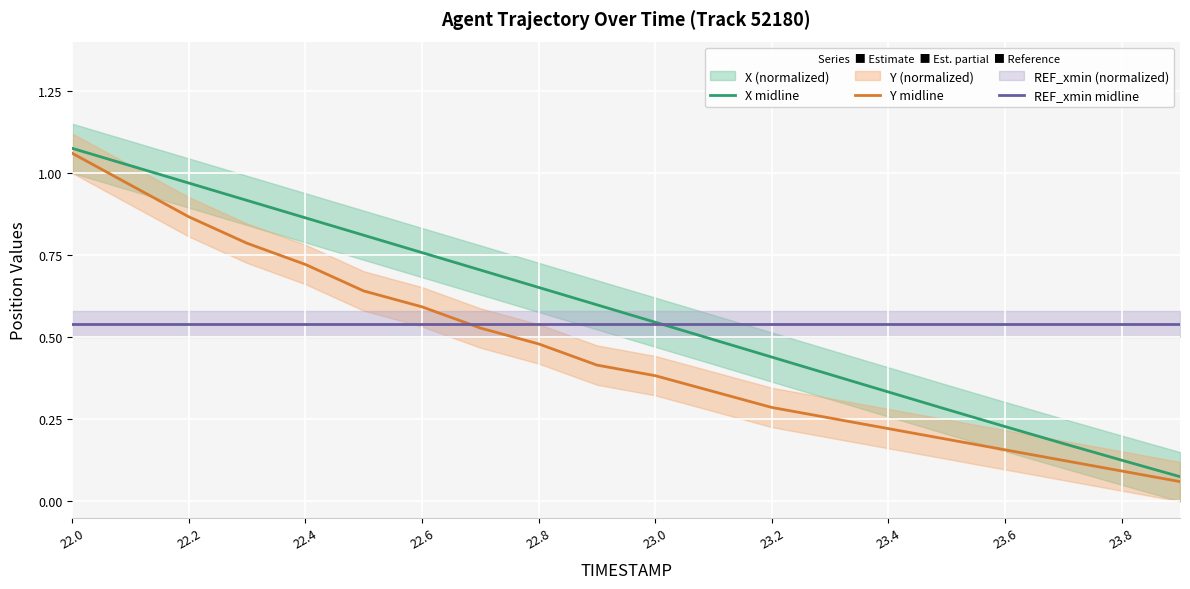

True or false: REF_xmin midline has a value of 0.7 at 23.6.

False